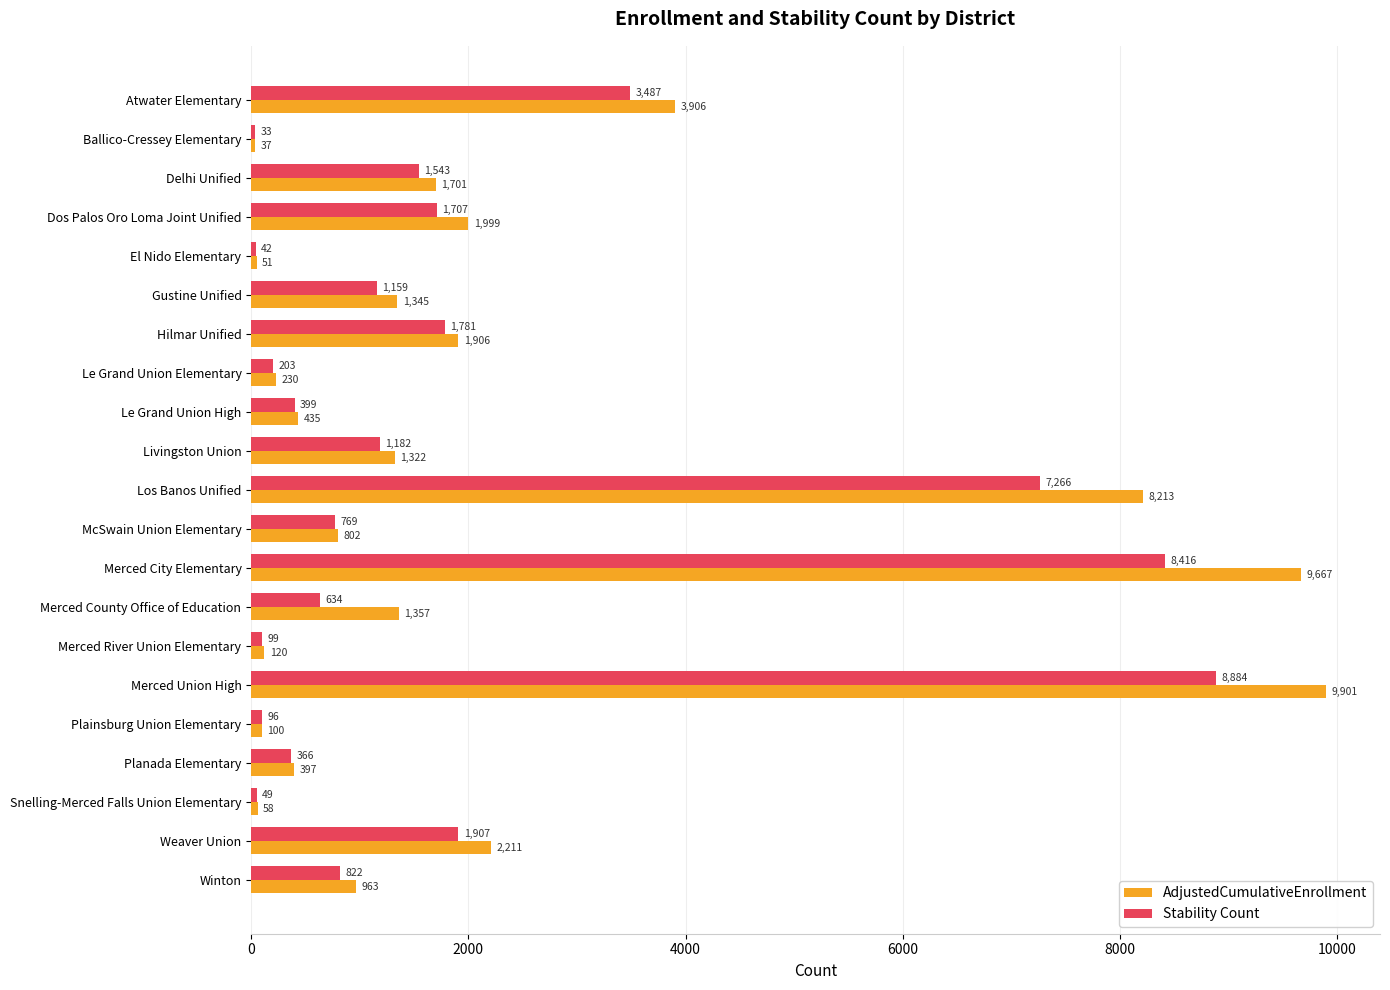

What is the average value of the AdjustedCumulativeEnrollment series?

2225